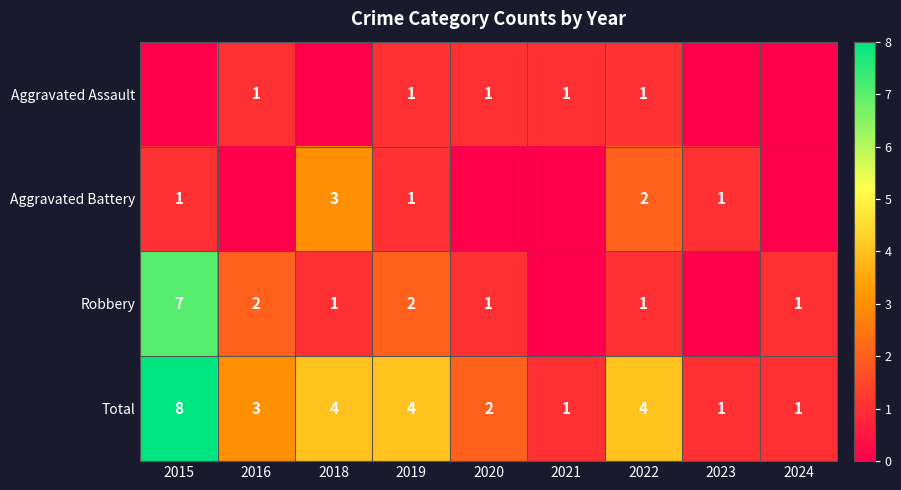

Count the number of categories in the chart.

9